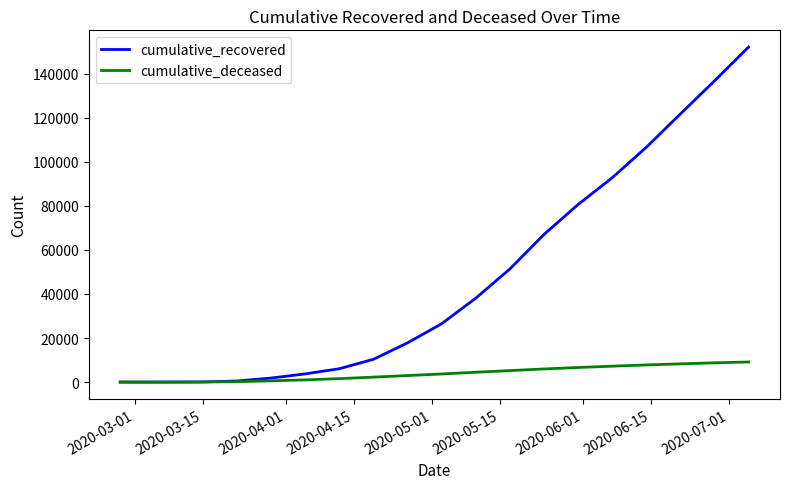

What is the highest value of the cumulative_recovered series?

151987